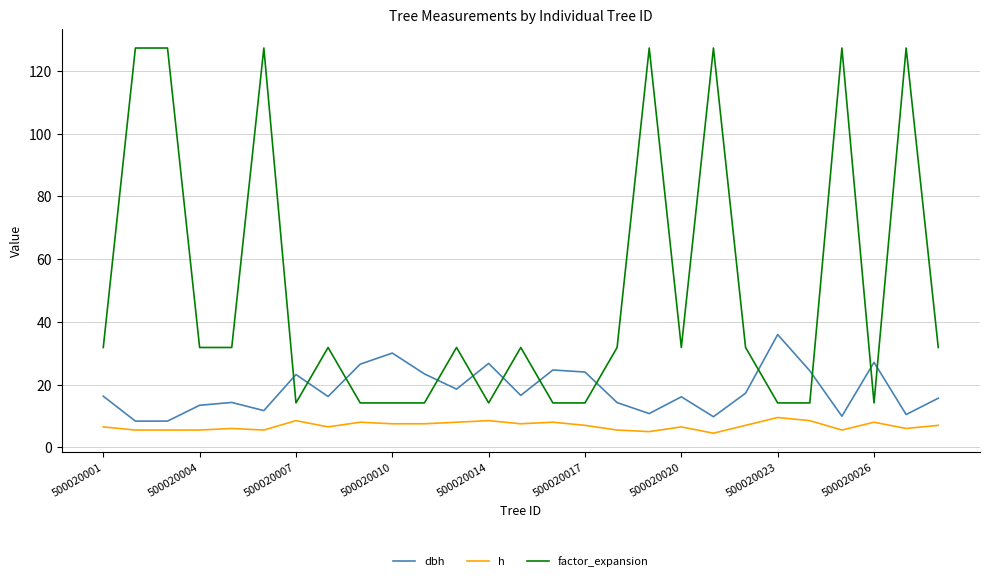

True or false: factor_expansion and h cross at least once.

False